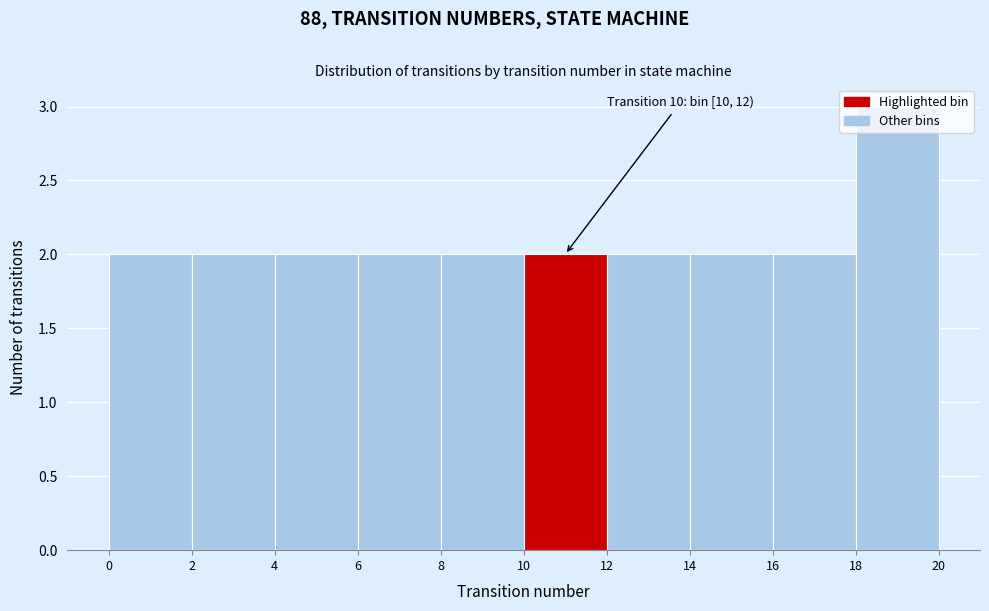

Over which range of the x-axis is the bar tallest?

18 to 20